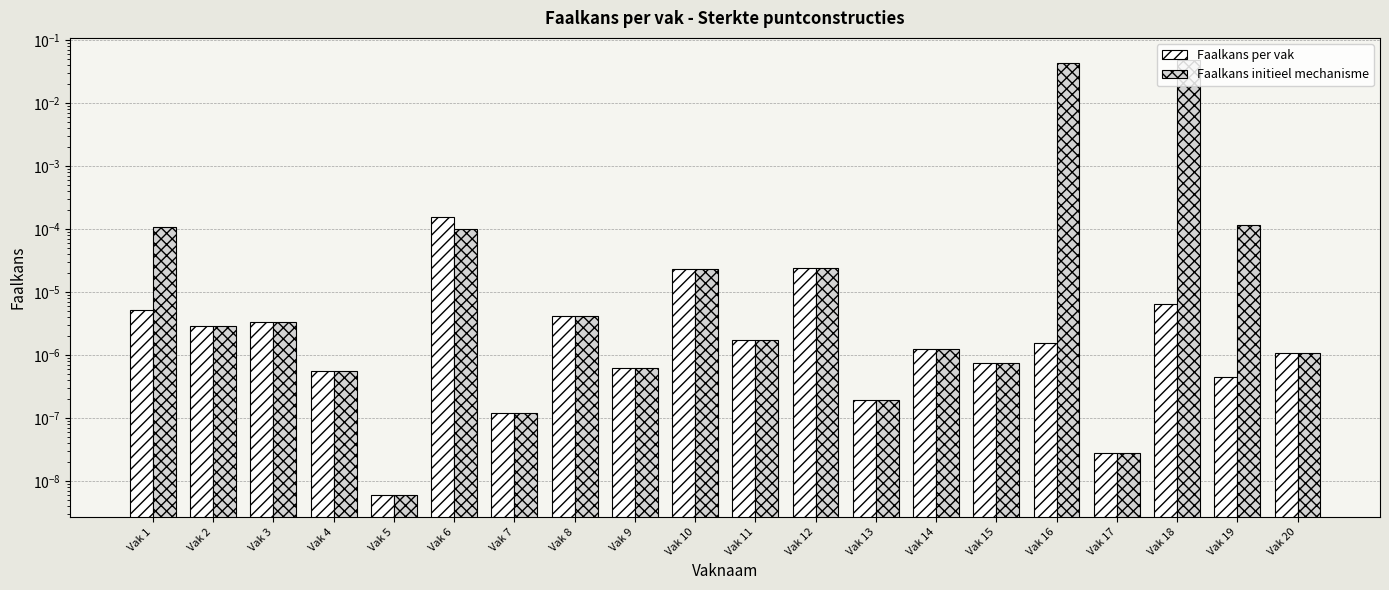

True or false: Faalkans per vak has a value of 0.0 at Vak 10.

False